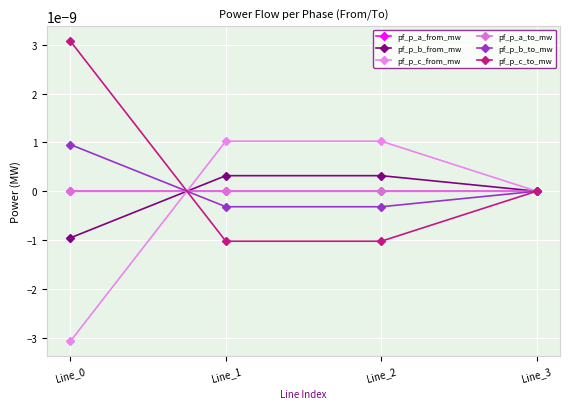

Rank the categories by pf_p_a_to_mw value from highest to lowest.

Line_0, Line_3, Line_1, Line_2